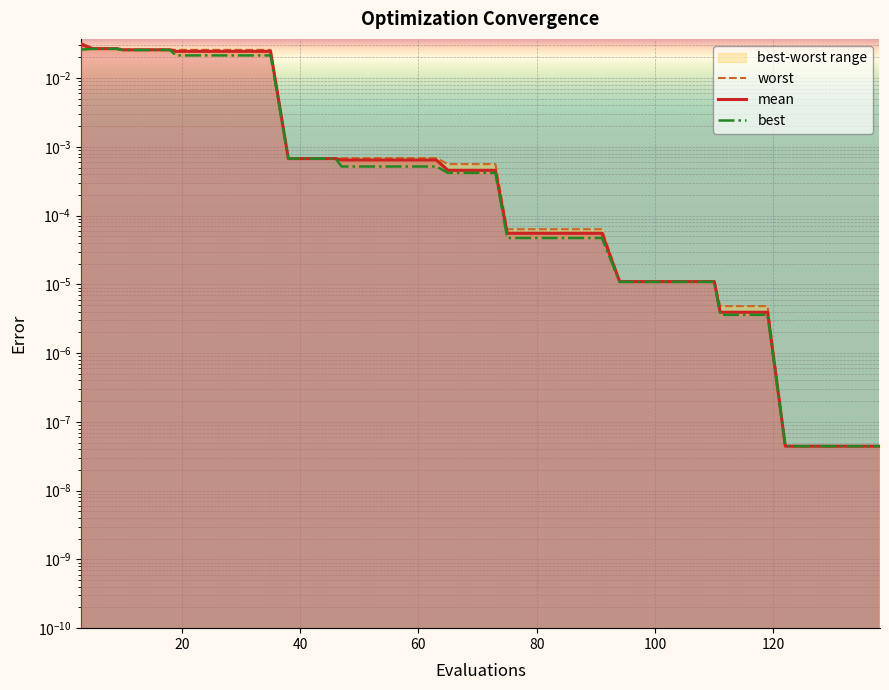

The mean series shows 0.0 at 32. True or false?

False